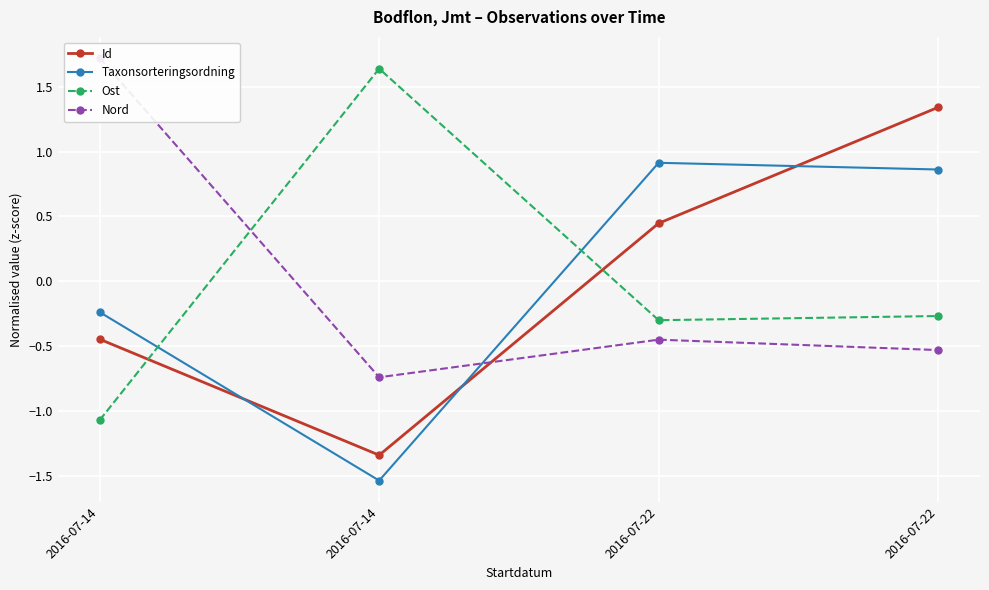

Where do Nord and Ost first cross each other?

2016-07-14 and 2016-07-14